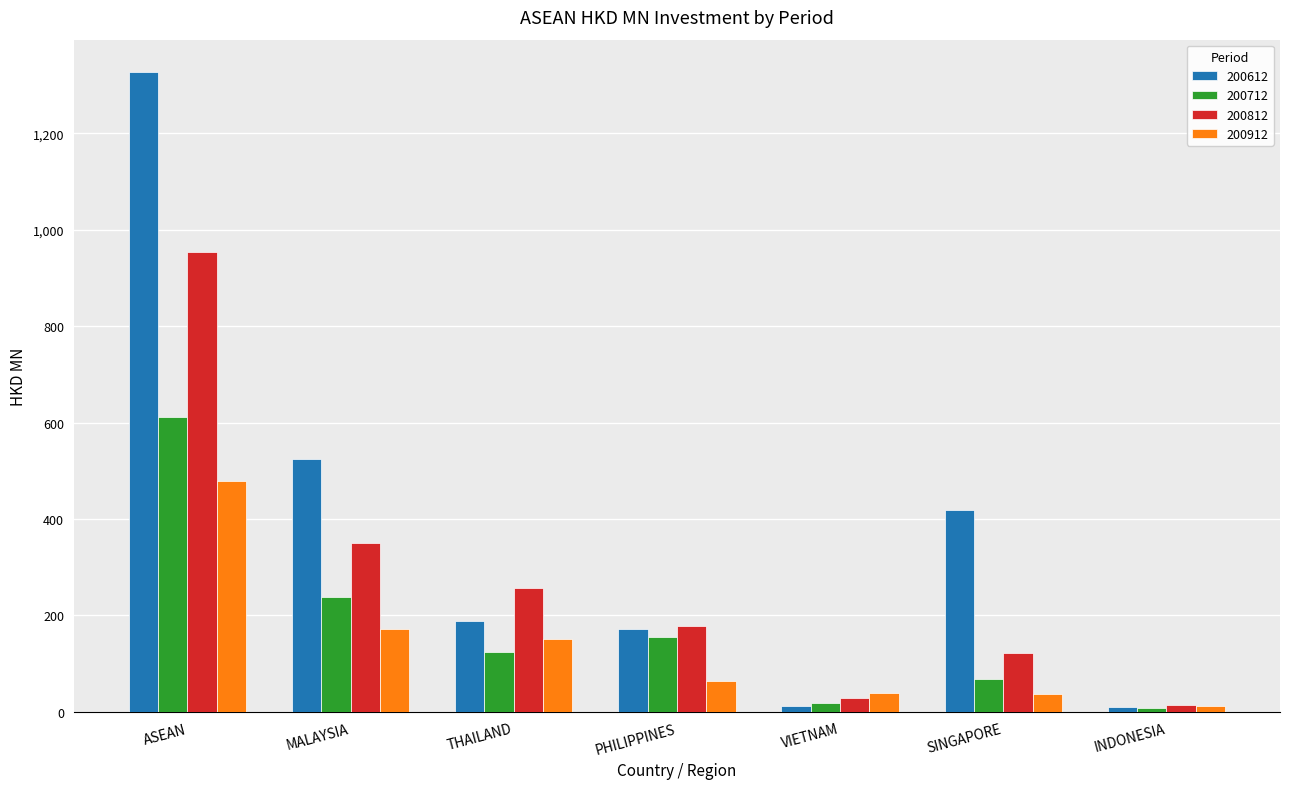

How many groups of bars are there?

7